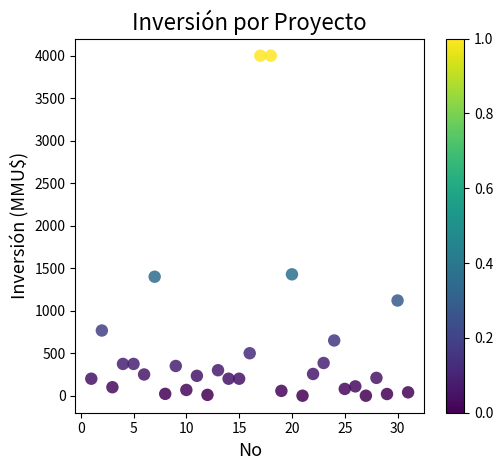

What is the range of X values (max minus min)?

30